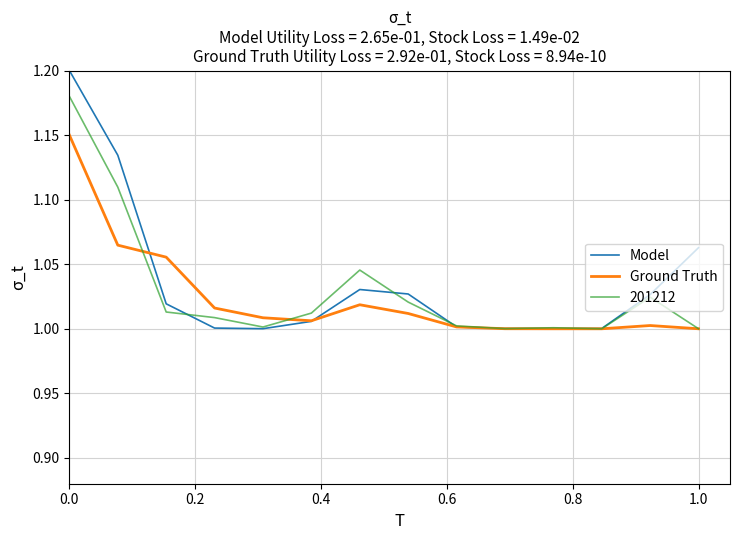

Rank the series by their maximum value, from highest to lowest.

Model, 201212, Ground Truth